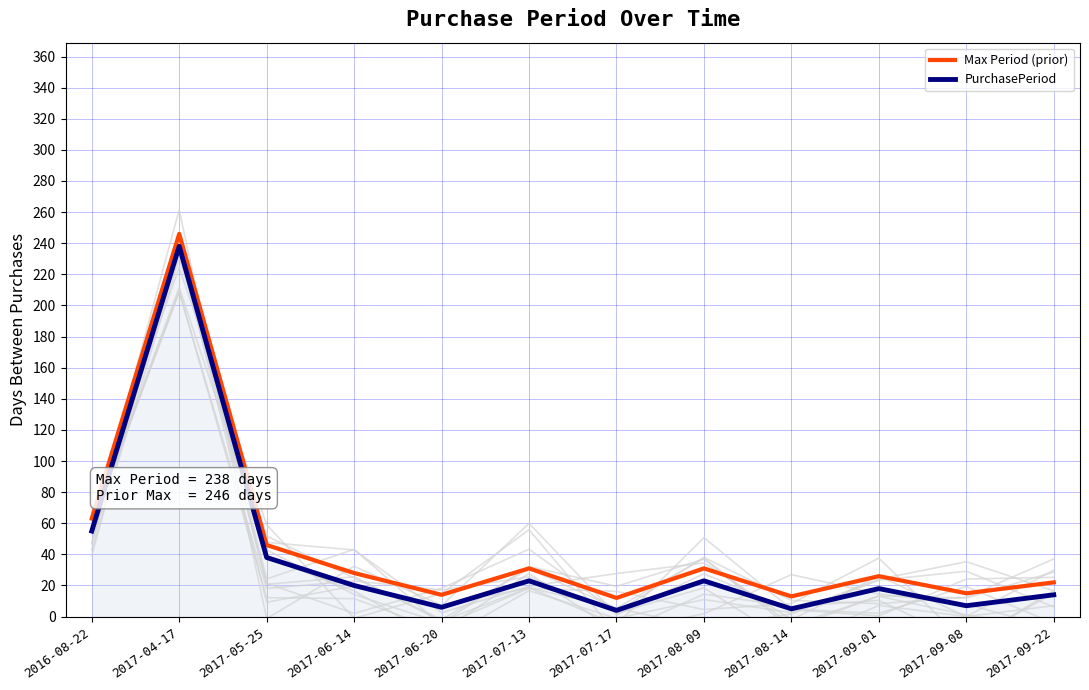

At 2017-08-14, list the series in order from largest to smallest.

Max Period (prior), PurchasePeriod